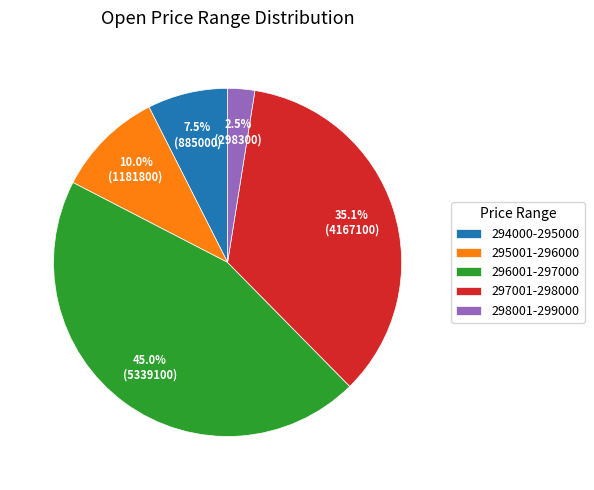

How many slices are in this pie chart?

5